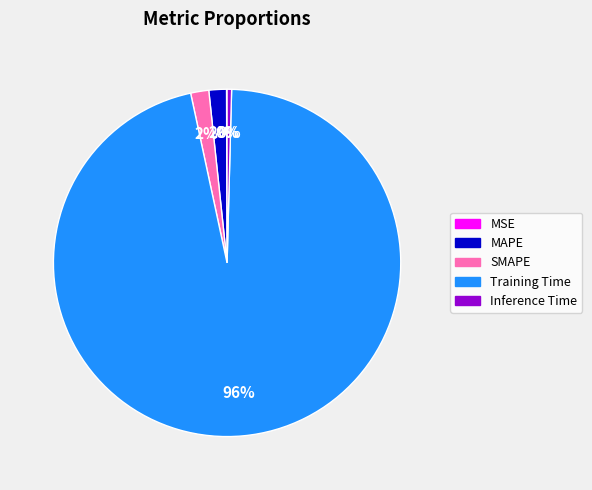

To the nearest percent, what percentage of the pie is MAPE?

2%